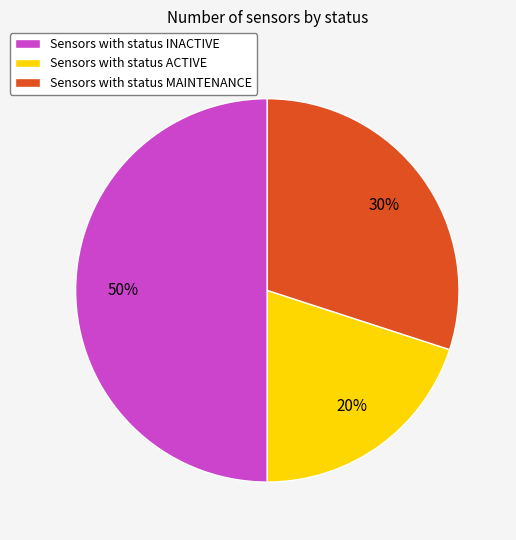

To the nearest percent, what is the difference between the largest and smallest slice percentages?

30%